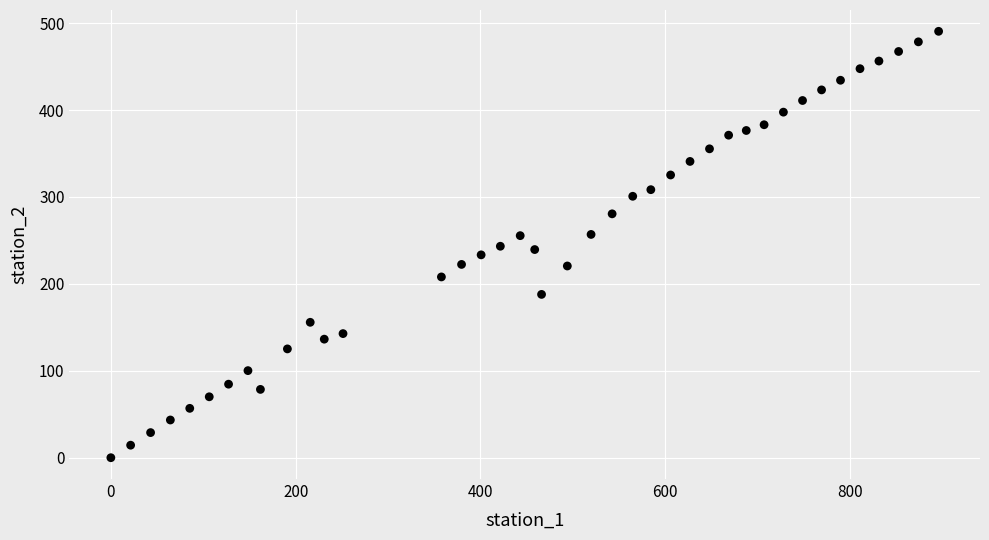

What is the range of Y values (max minus min)?

490.6